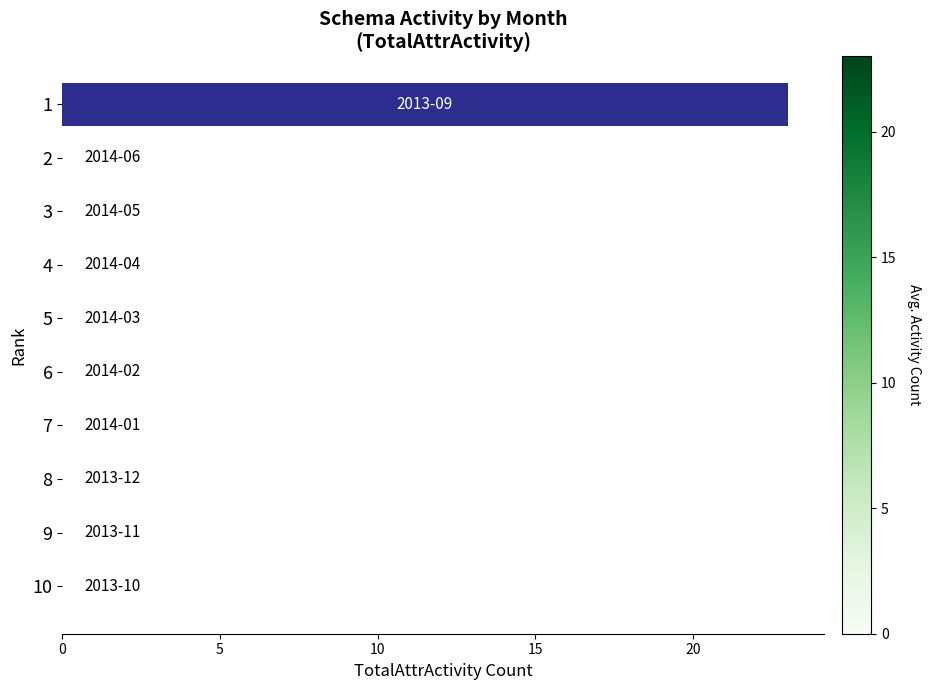

What is the maximum value shown in the chart?

23